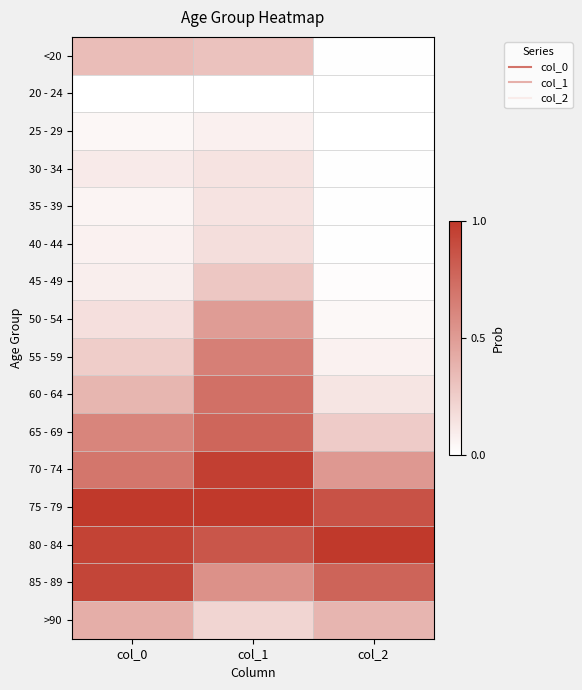

Between col_0 and col_1, which is larger?

col_0